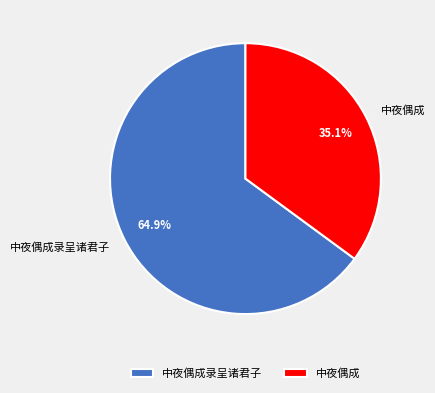

Rank the categories by value from highest to lowest.

中夜偶成录呈诸君子, 中夜偶成